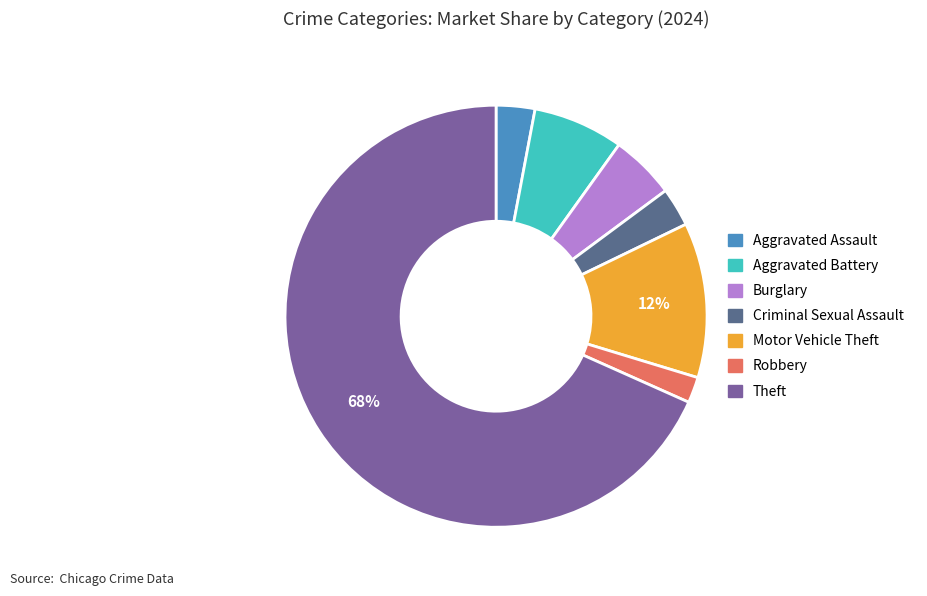

To the nearest percent, what is the average slice percentage?

14%